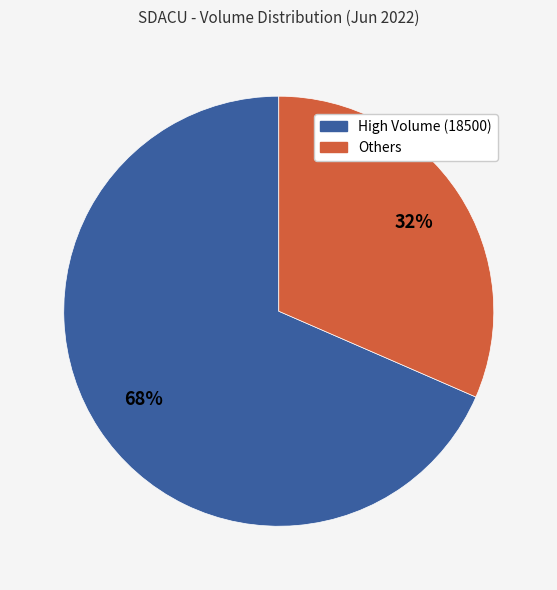

To the nearest percent, what is the average slice percentage?

50%